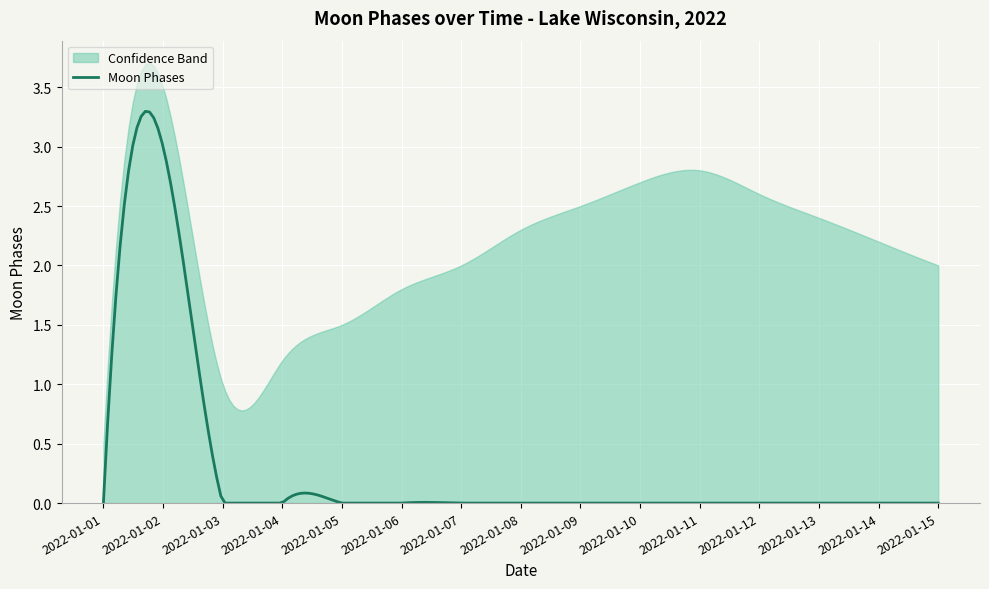

How many interior local peaks (higher than both neighbors) does the data have?

1